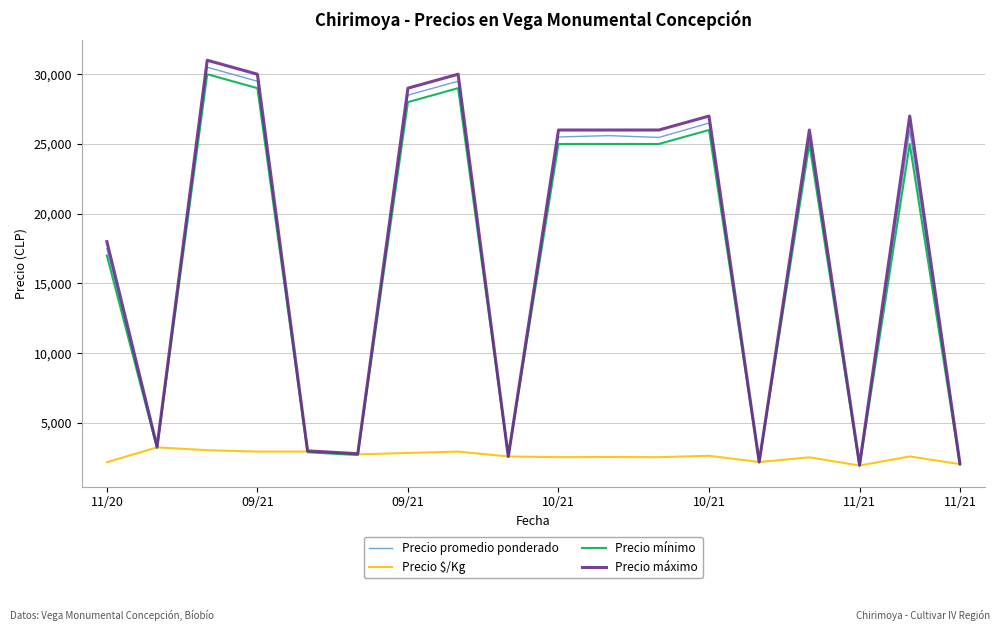

Which series has the largest range (max minus min)?

Precio máximo